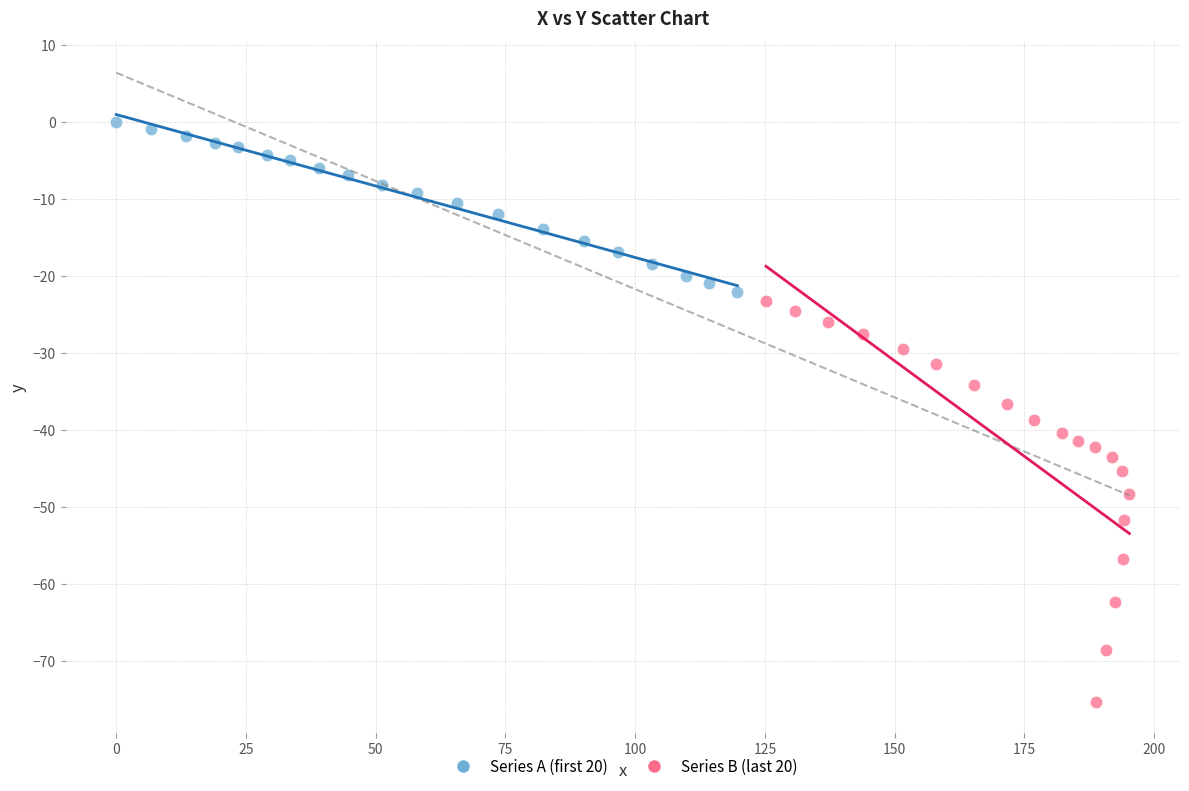

Which series has the largest Y range (max minus min)?

Series B (last 20)